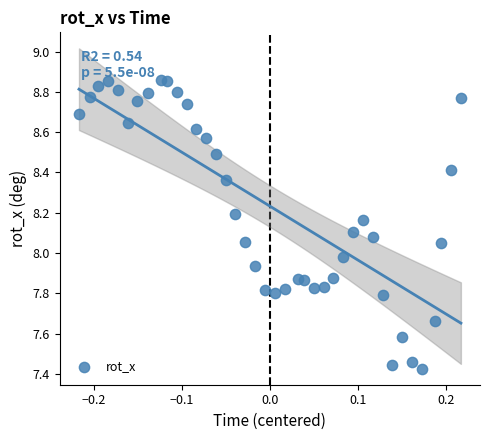

What is the range of X values (max minus min)?

0.4